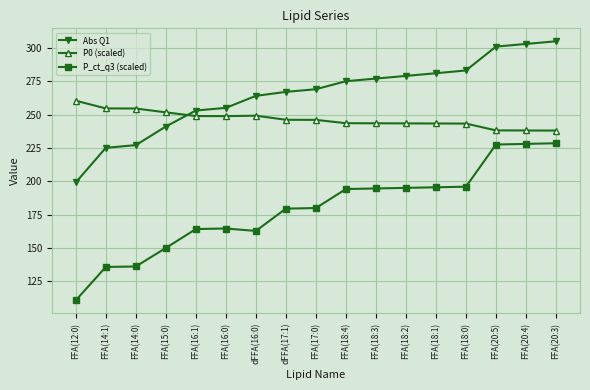

Between which two adjacent categories do P0 (scaled) and Abs Q1 first intersect?

FFA(15:0) and FFA(16:1)